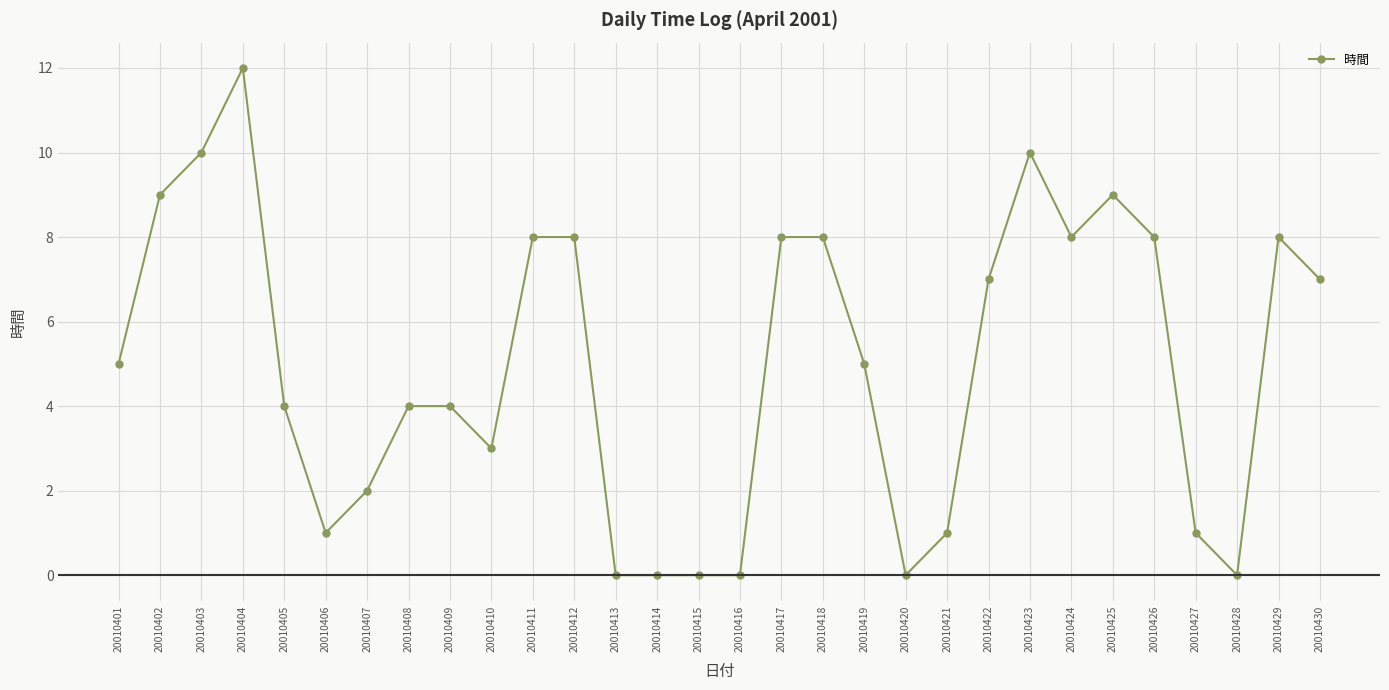

What is the greatest value displayed?

12